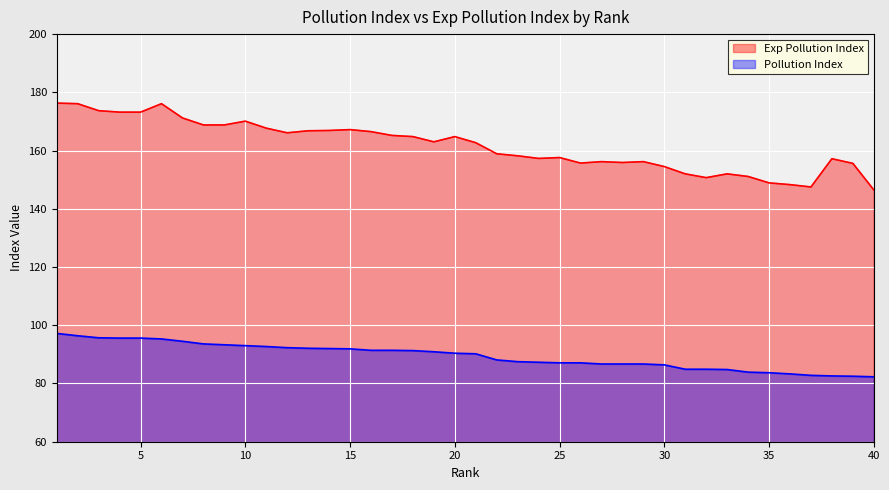

How many data points in Pollution Index are above 90?

21